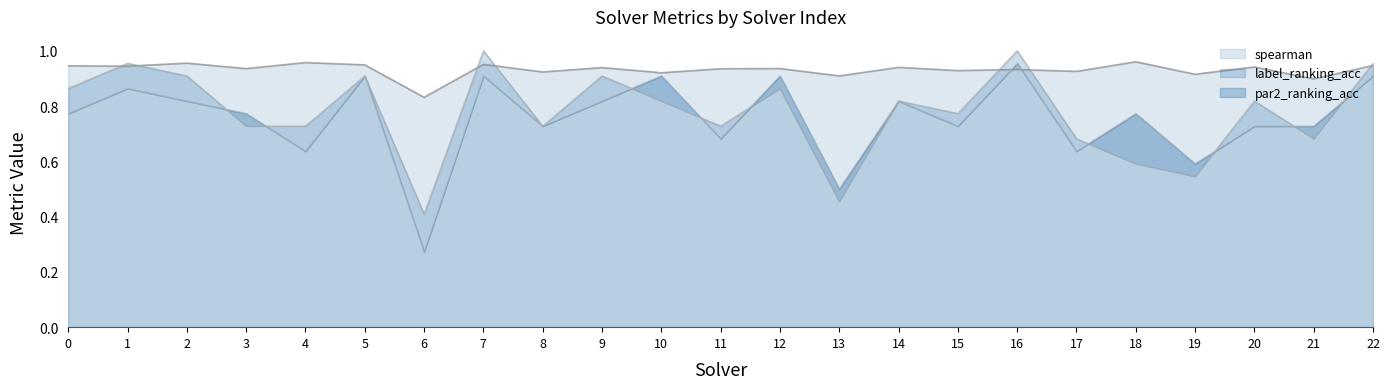

At how many categories does at least one series exceed 0?

23